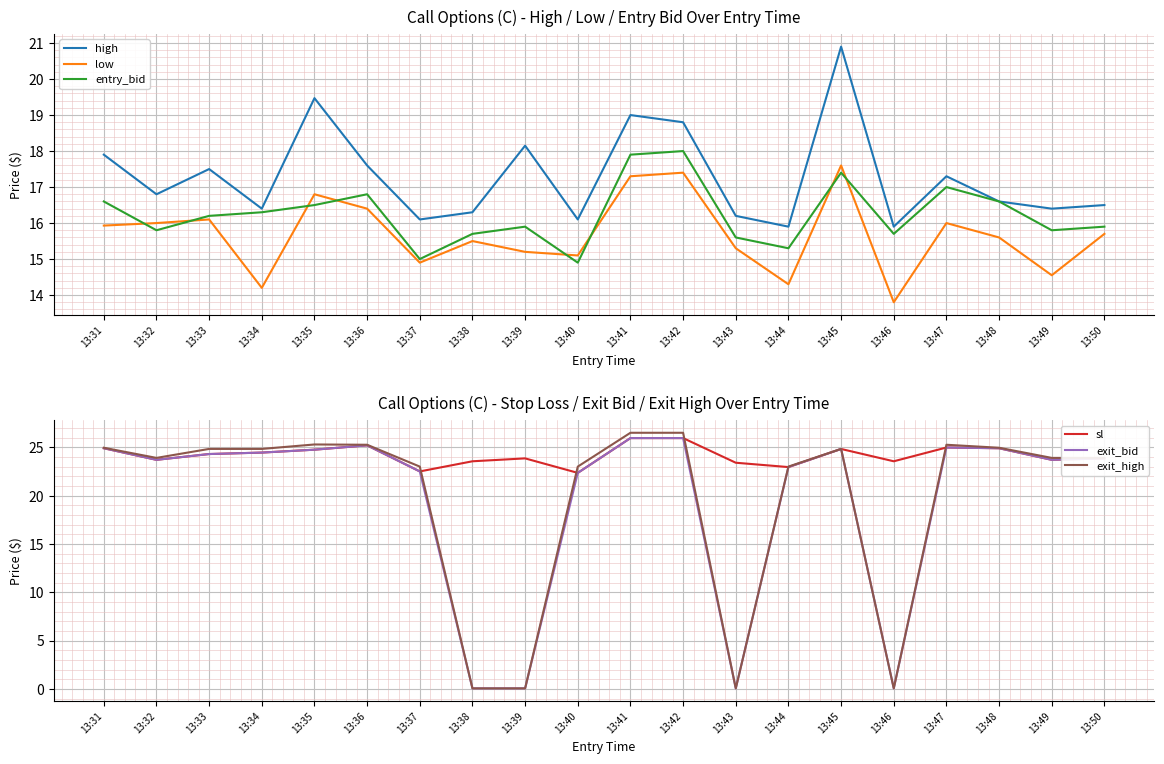

Which series has the widest spread of values?

exit_high